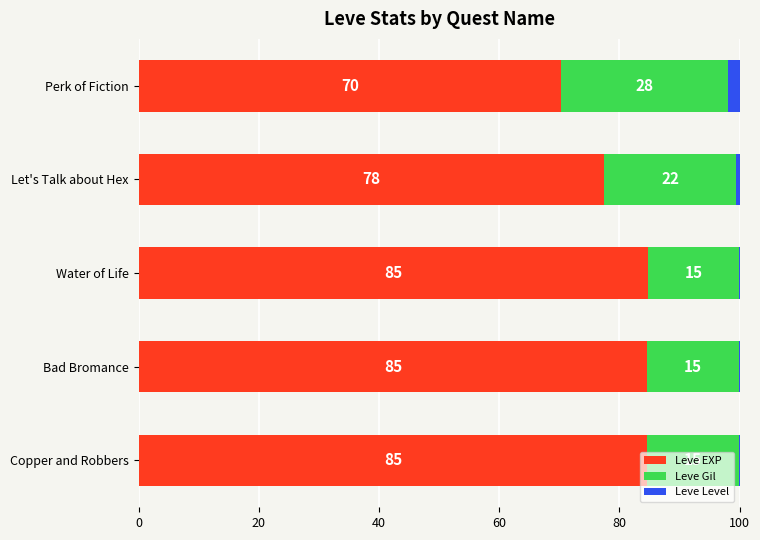

What is the total value across all series at Perk of Fiction?

100.0